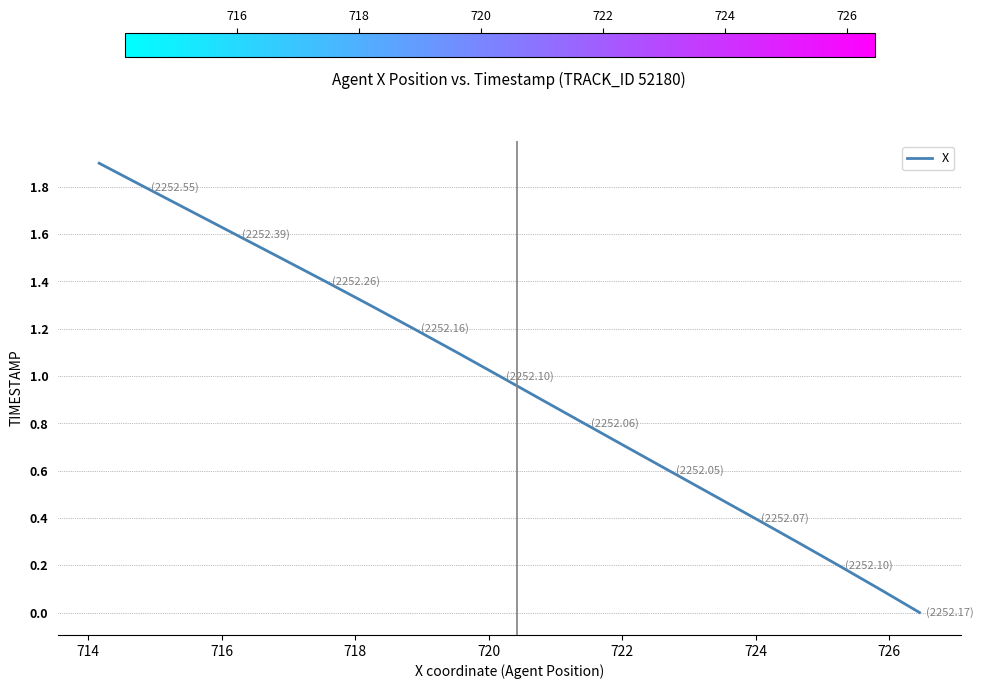

What is the difference between the maximum and second lowest values?

1.8